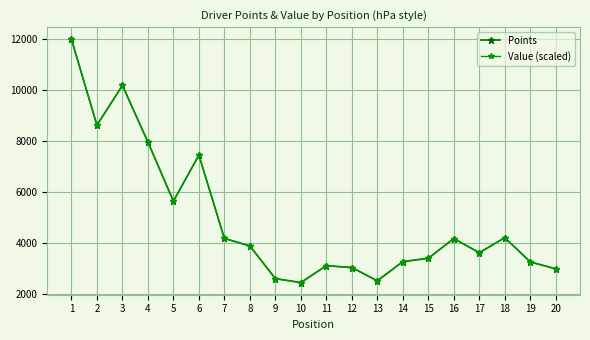

Which series changed the most between 9 and 16?

Value (scaled)